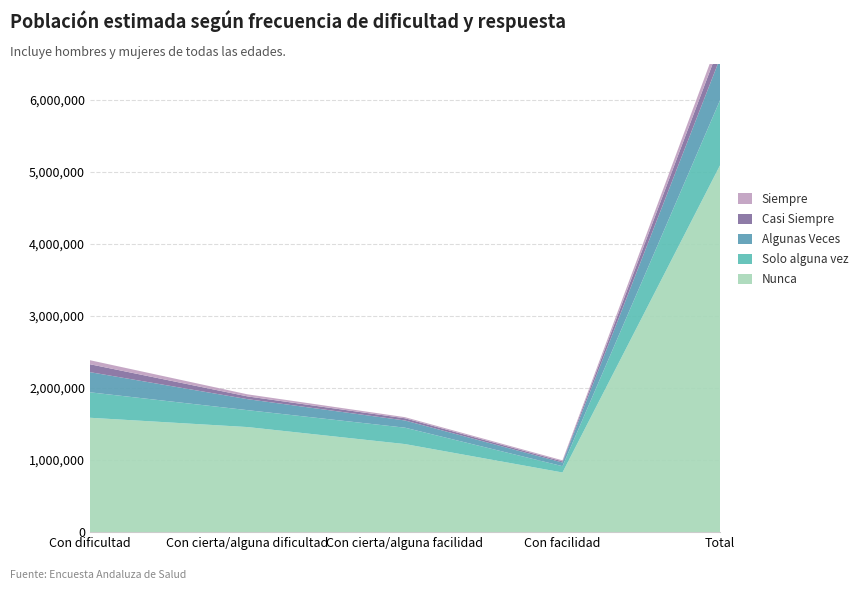

Reading left to right, list all the values displayed in this chart.

Nunca: 1586683	1457565	1221145	826624	5092017
Solo alguna vez: 353556	234752	227634	87568	903510
Algunas Veces: 279917	152834	100175	50325	583251
Casi Siempre: 109822	38275	30716	16500	195314
Siempre: 55849	28575	15148	14400	113972